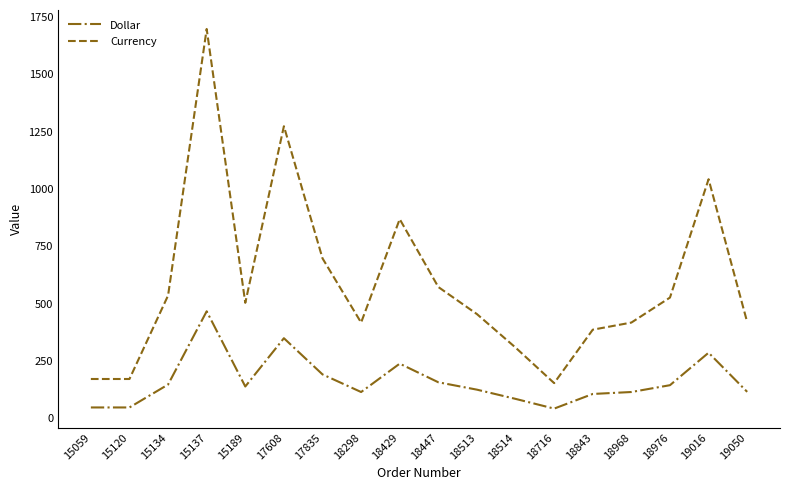

True or false: Dollar has a value of 146.8 at 15134.

True